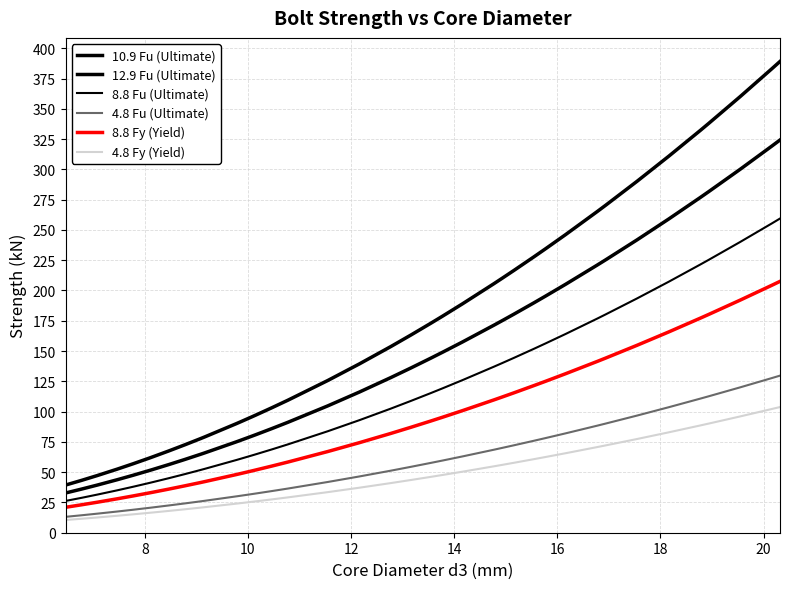

How many lines are shown in the chart?

6